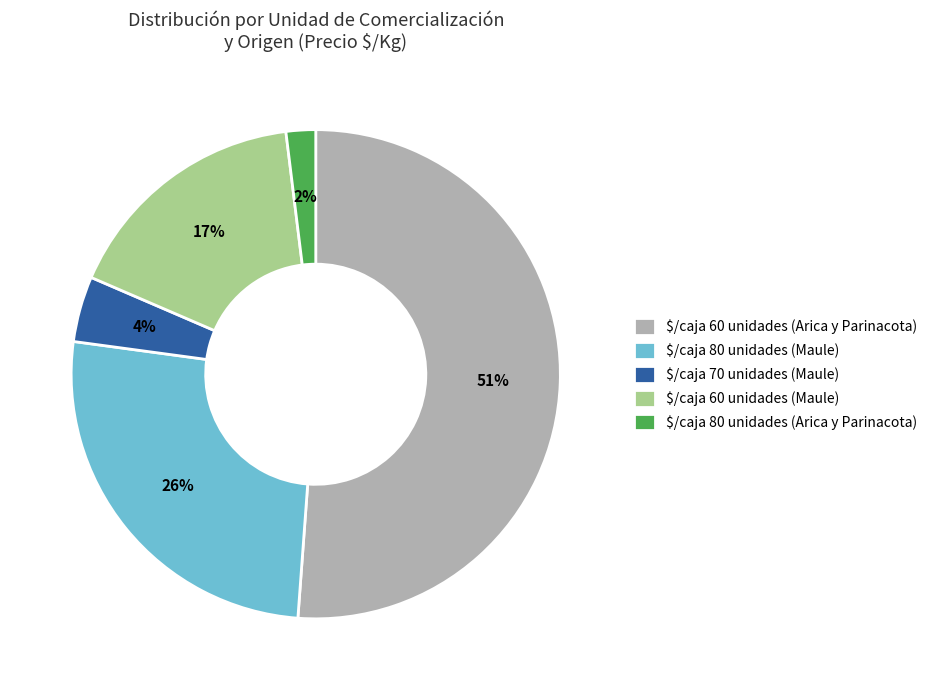

How many slices are in this pie chart?

5